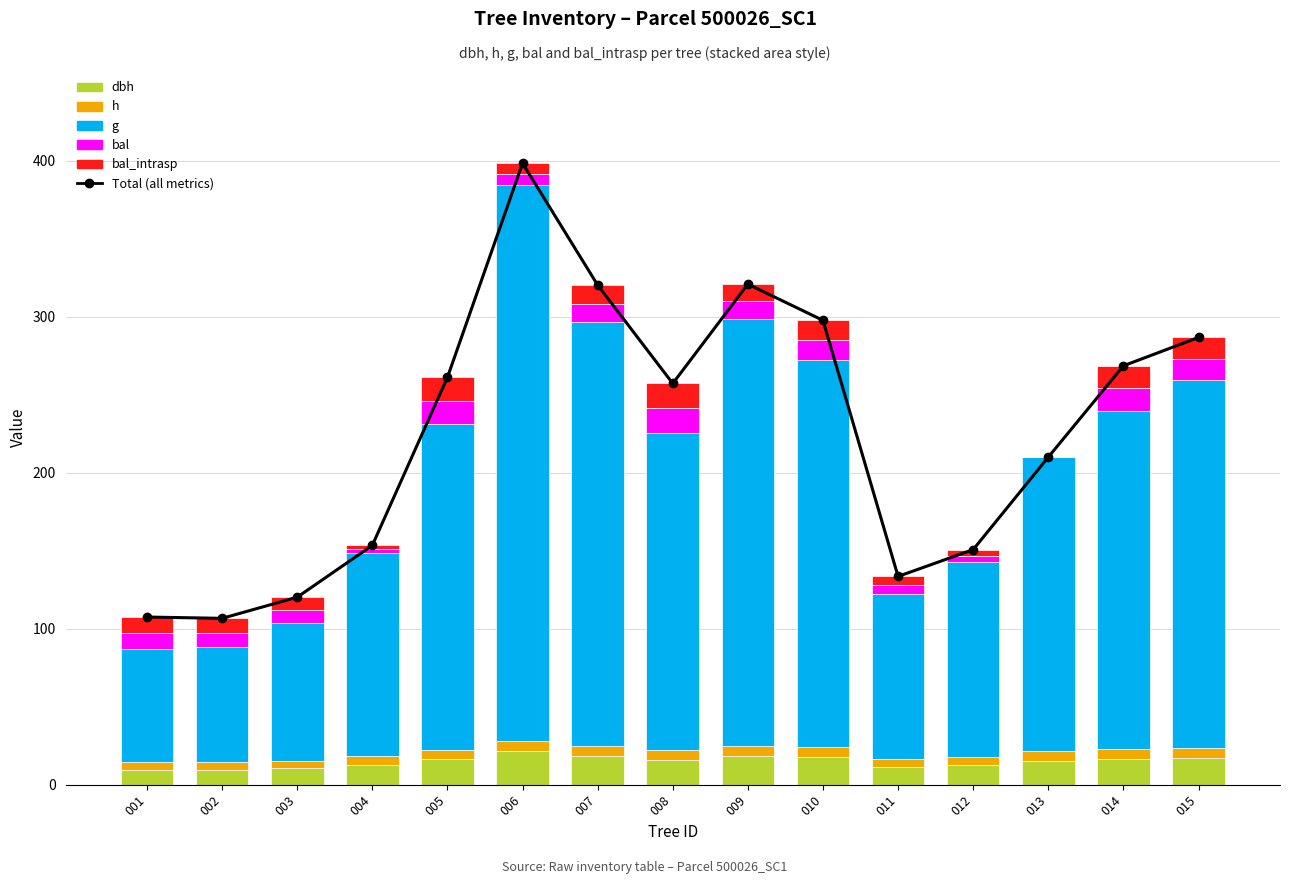

How many groups of bars are there?

15